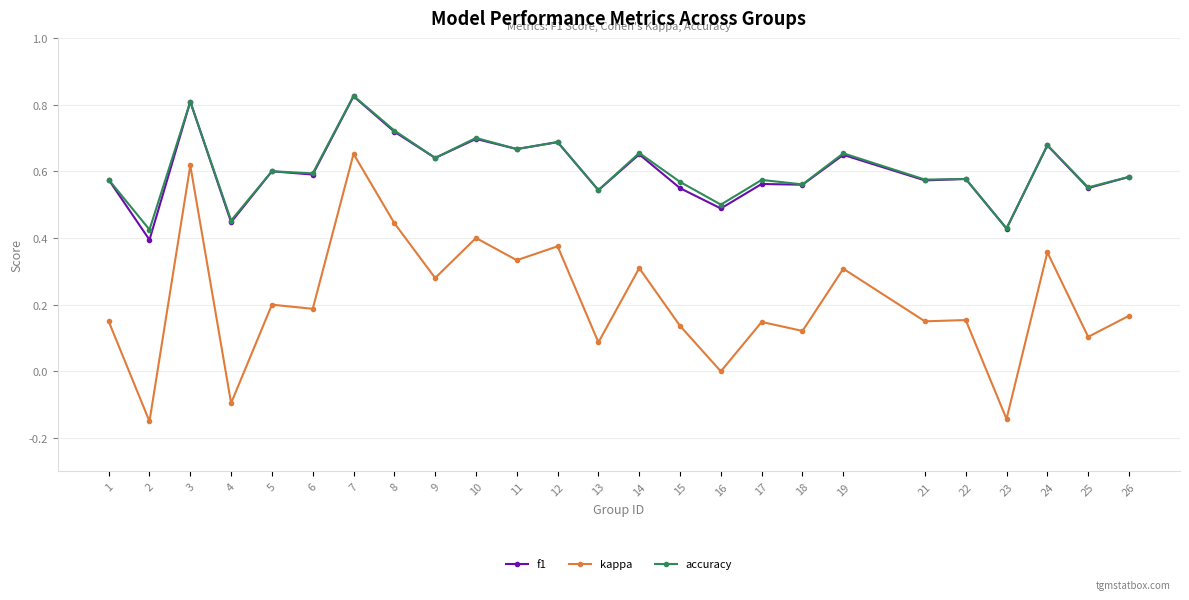

True or false: f1 has more than 2 interior local peaks.

True